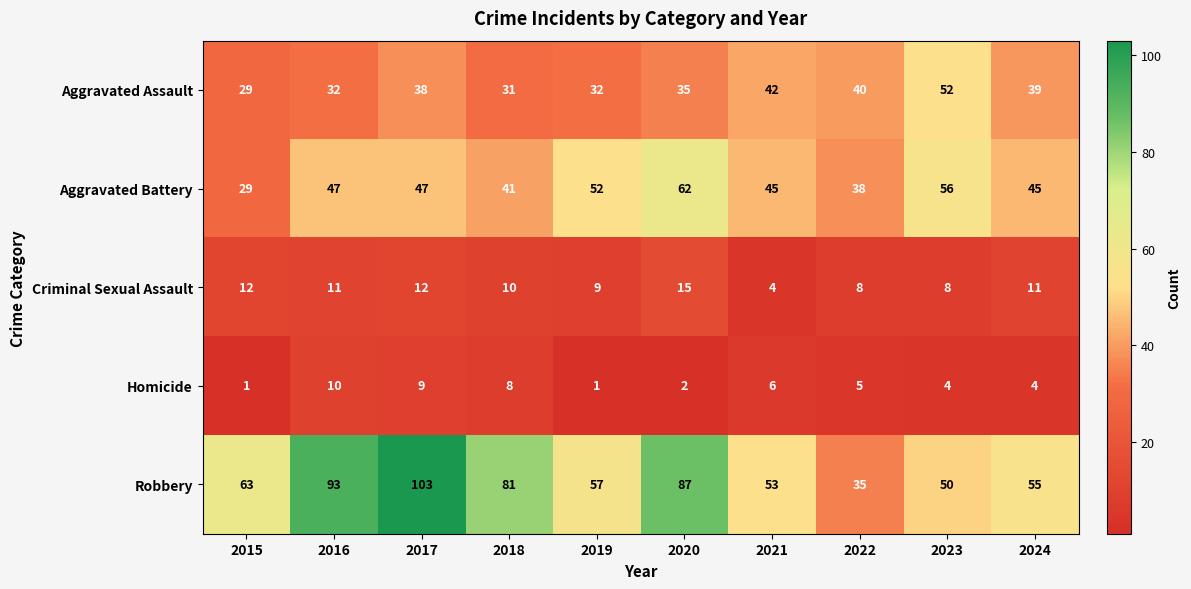

What is the total value across all series at 2023?

170